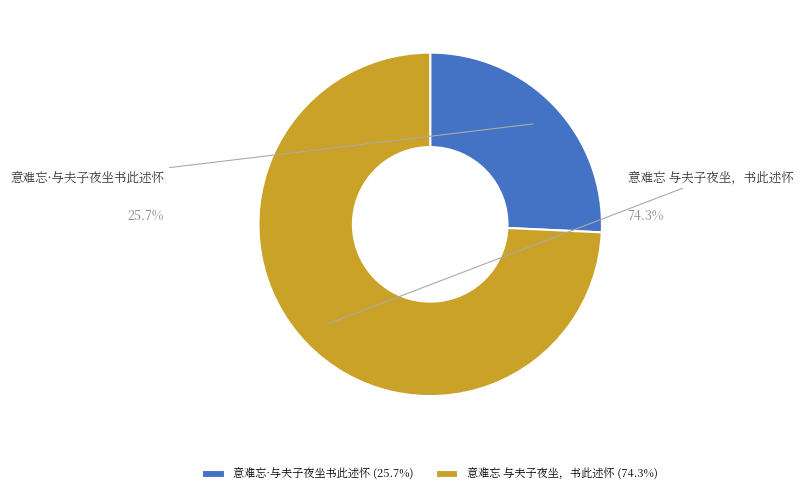

Which category accounts for the majority?

意难忘 与夫子夜坐，书此述怀